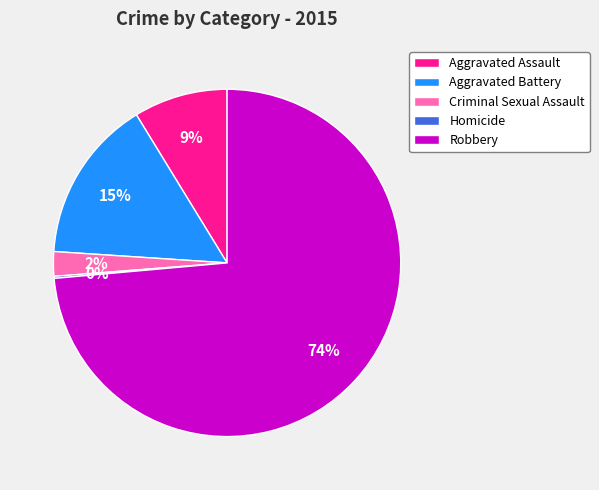

To the nearest percent, what is the average slice percentage?

20%